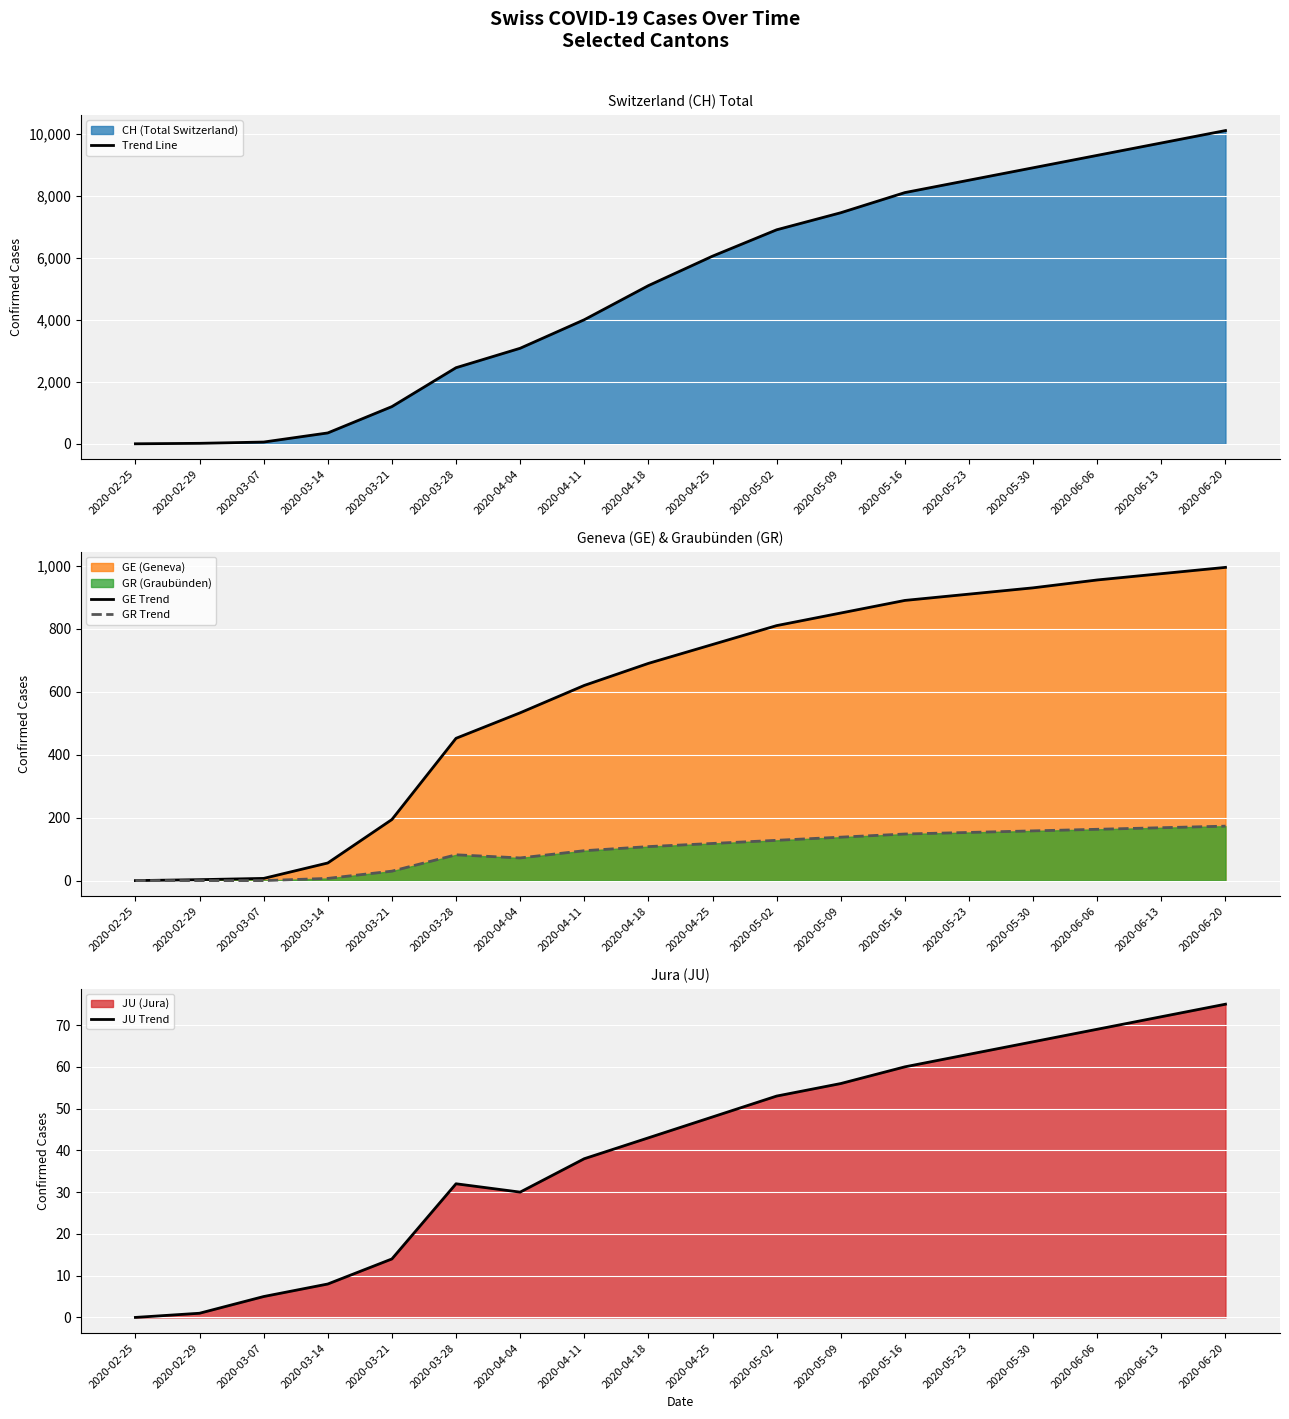

Is the value of GE Trend at 2020-03-14 greater than the value of JU Trend at 2020-04-18?

Yes